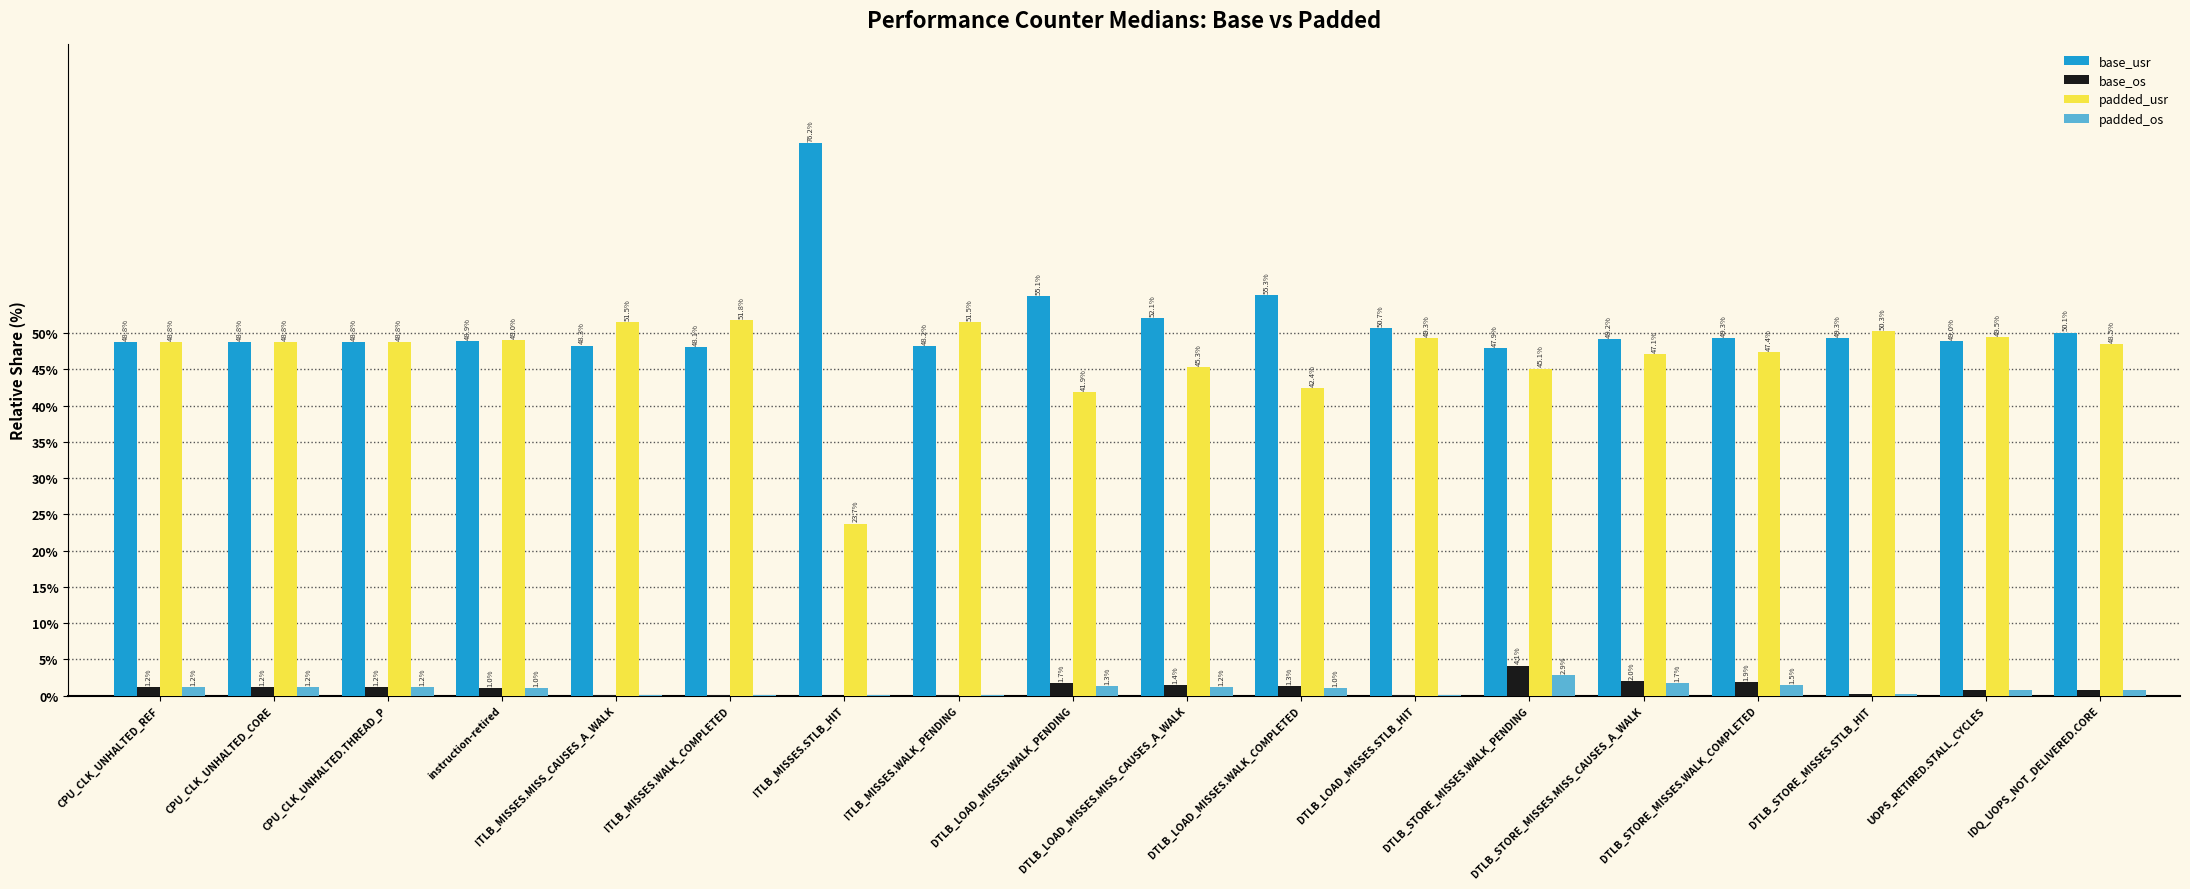

Is the value of base_os at ITLB_MISSES.WALK_PENDING greater than the value of base_usr at DTLB_LOAD_MISSES.STLB_HIT?

No